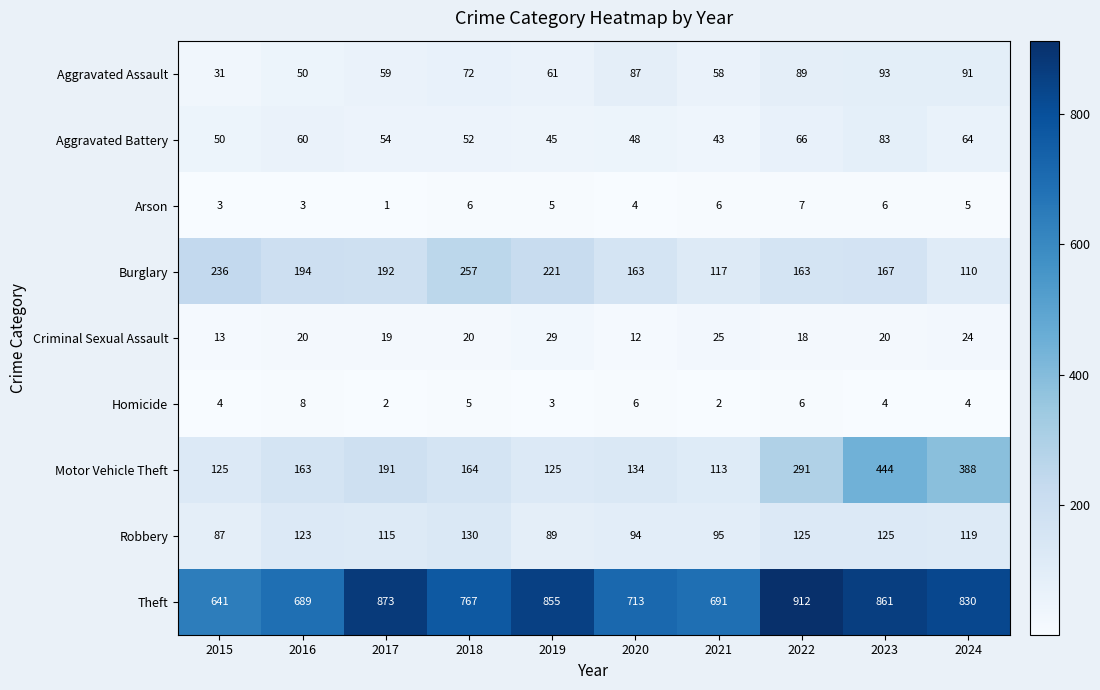

What is the highest value of the Arson series?

7